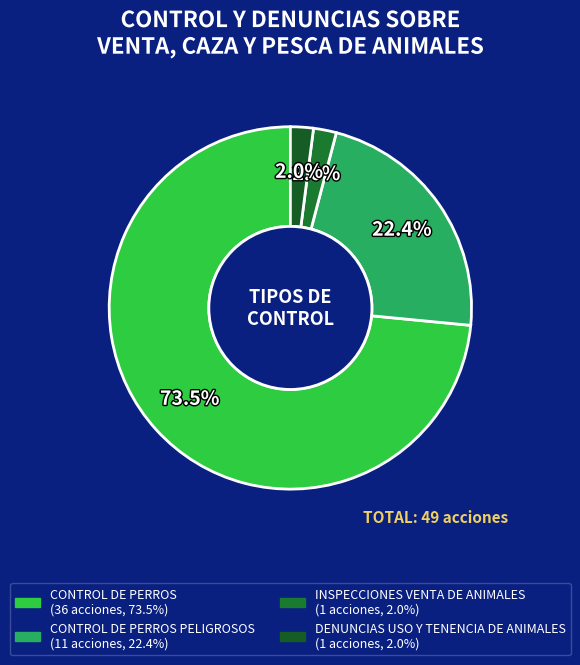

How many slices are in this pie chart?

4